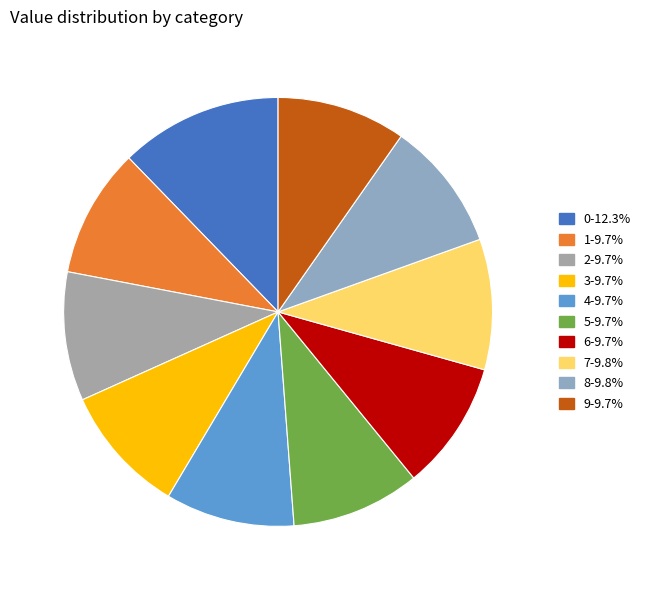

Approximately how many times larger is the value at 1 compared to 2?

1.0